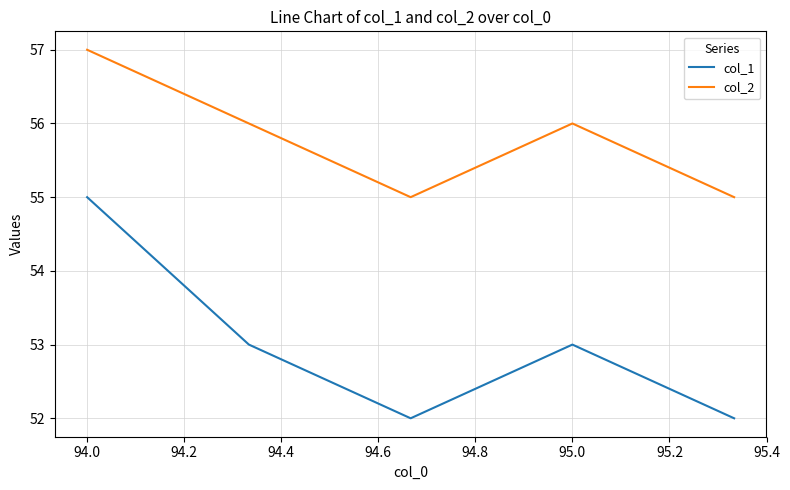

True or false: col_1 and col_2 intersect in this chart.

False